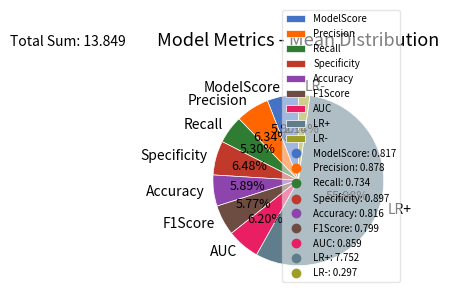

Which has a higher value, LR+ or Specificity?

LR+